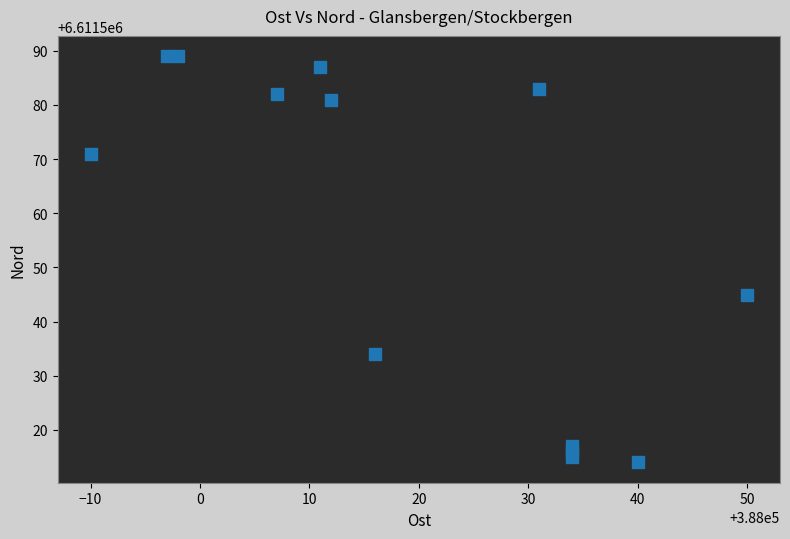

What is the range of X values (max minus min)?

60